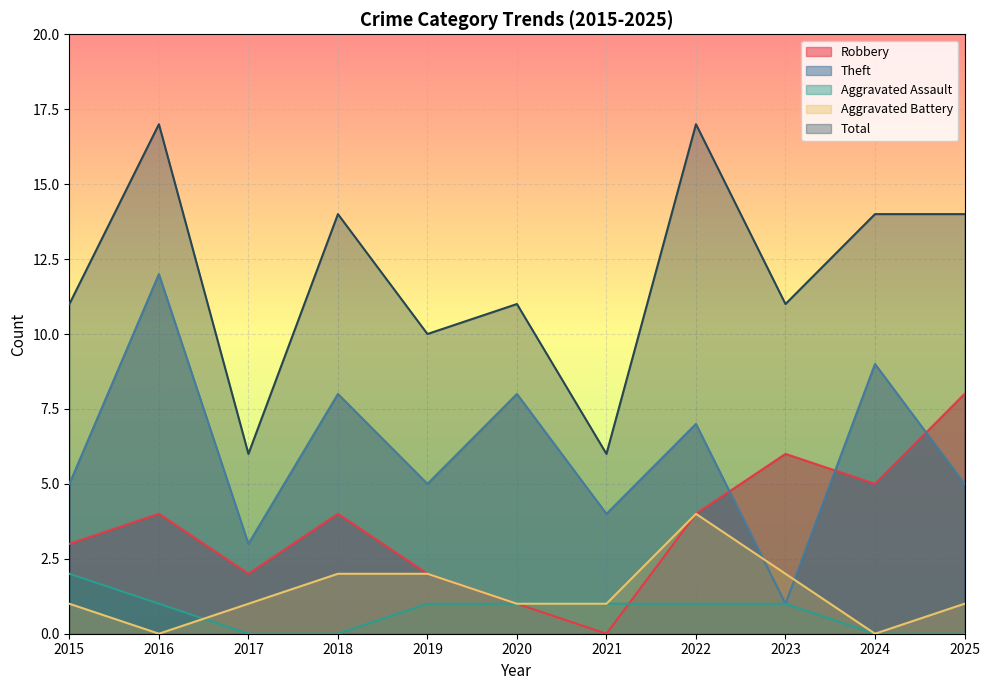

Which series has the largest range (max minus min)?

Theft